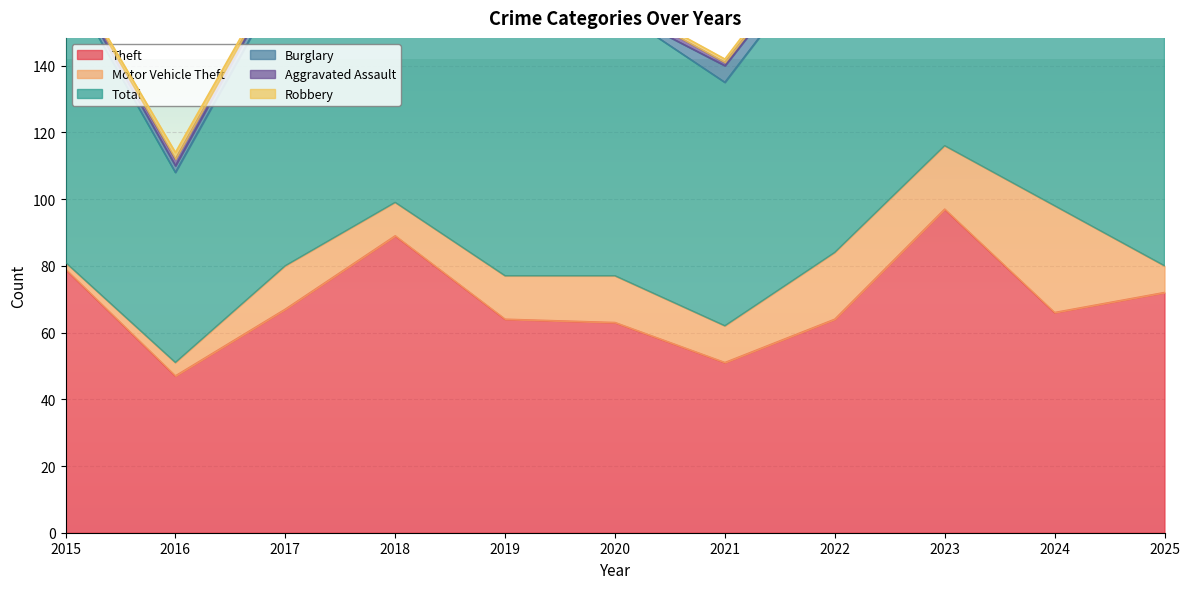

What value does the Burglary series have at 2025?

2